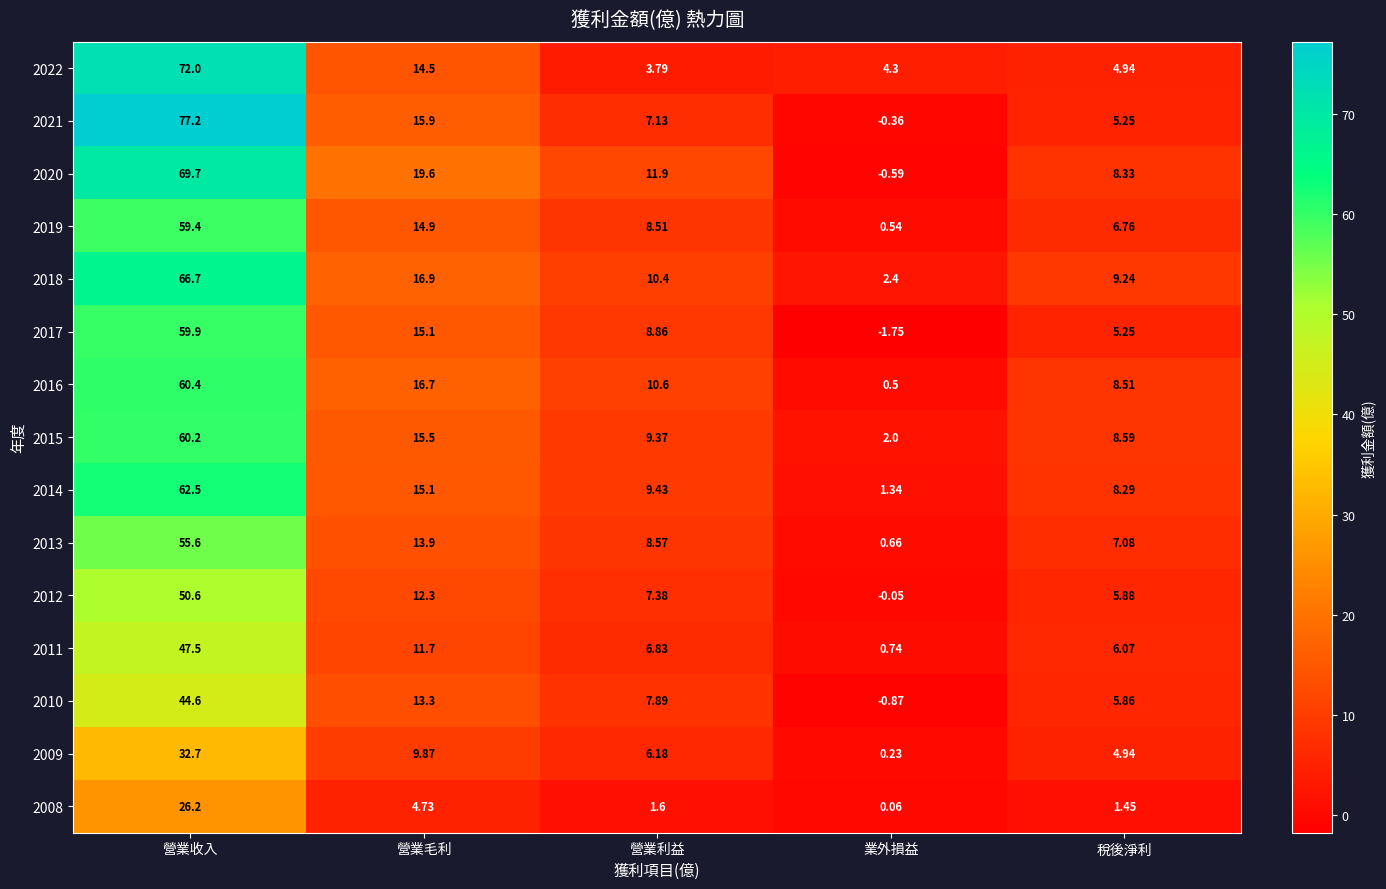

At which category is the sum across all series the highest?

營業收入